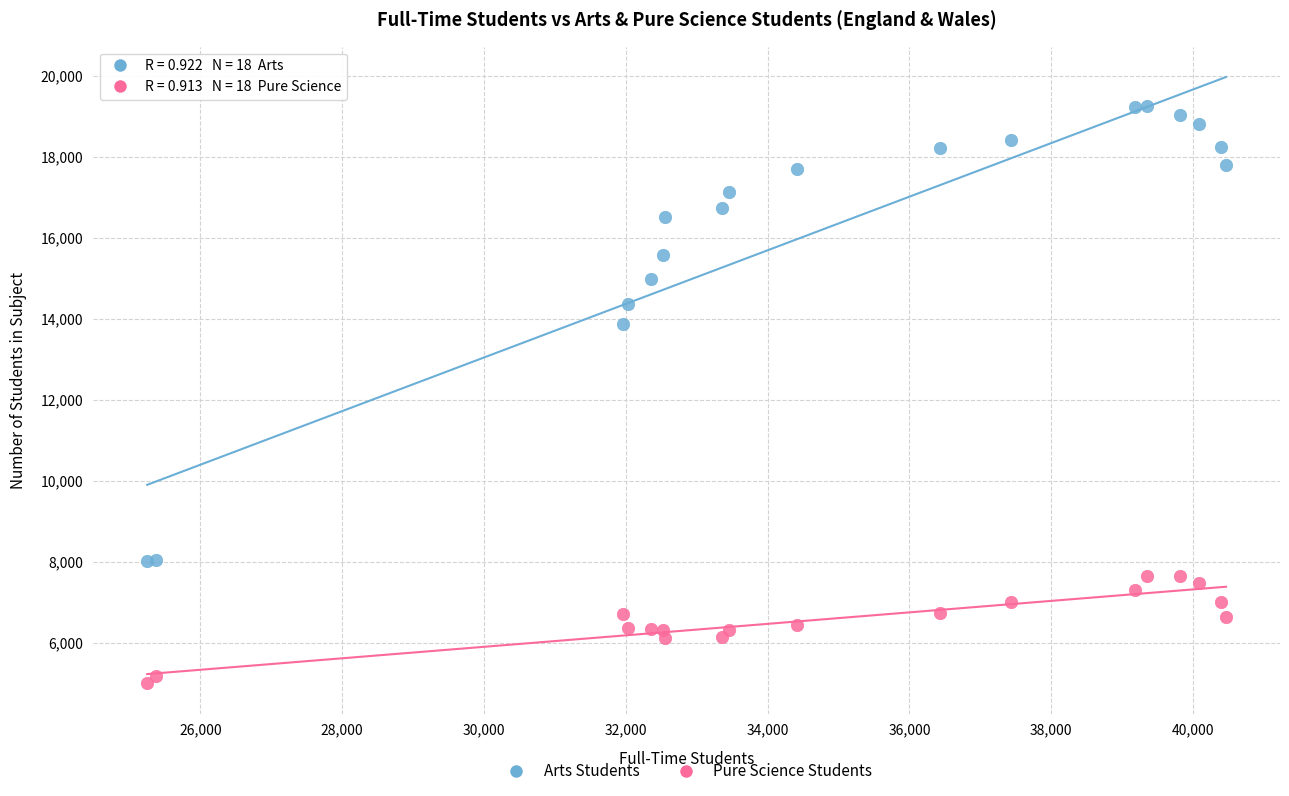

In the Arts Students series, what Y value is closest to 13636?

13883